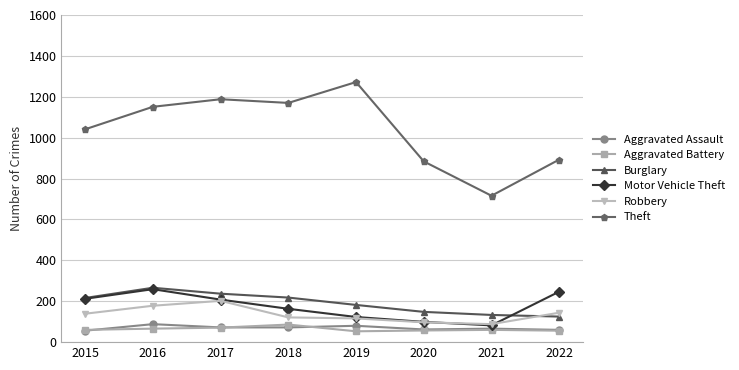

How many lines are shown in the chart?

6